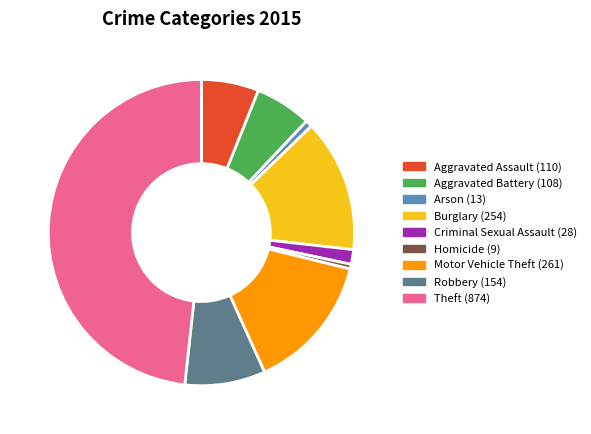

Is there a majority slice in this chart?

No